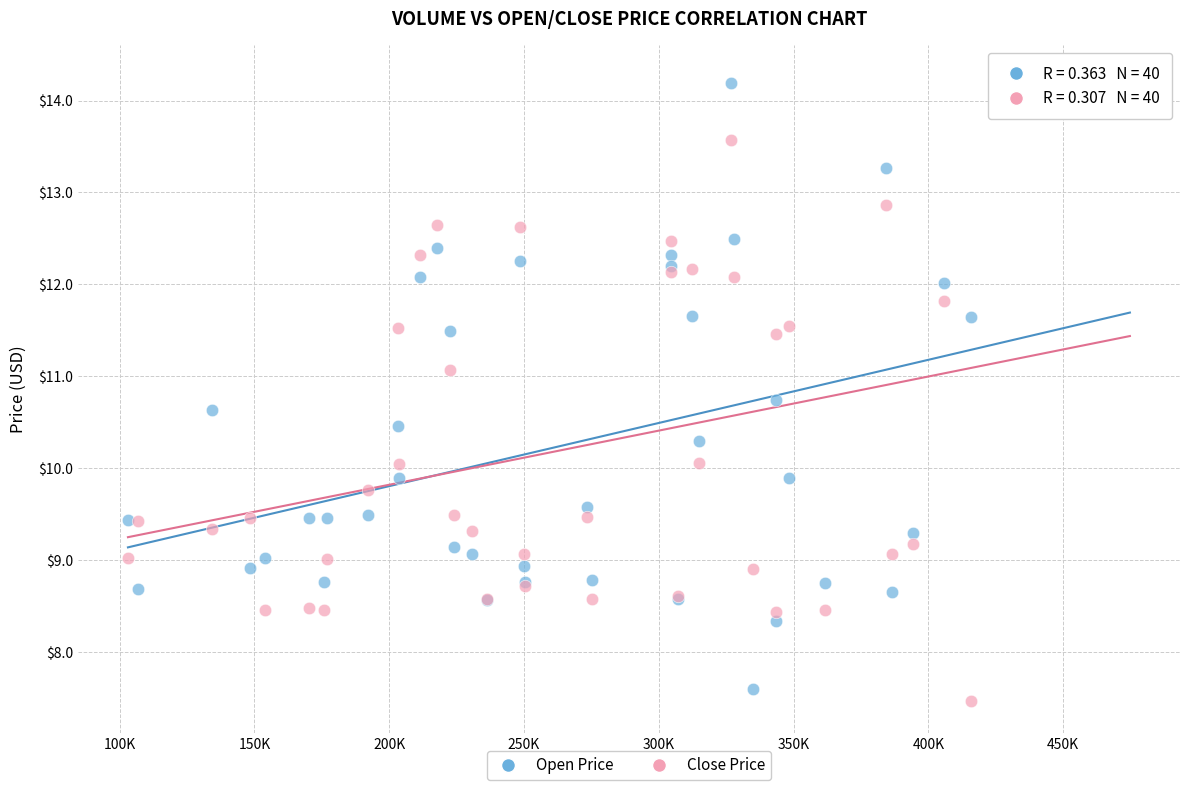

Which series reaches the maximum Y coordinate?

Open Price